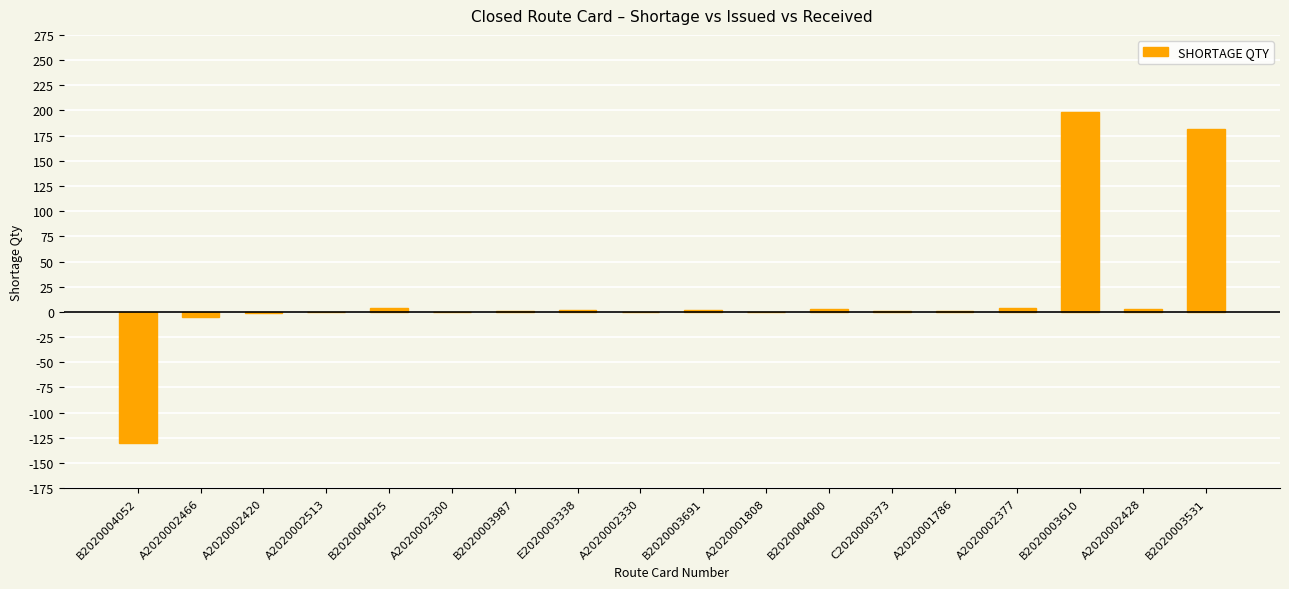

What value does the data have at A2020002466?

-5.0